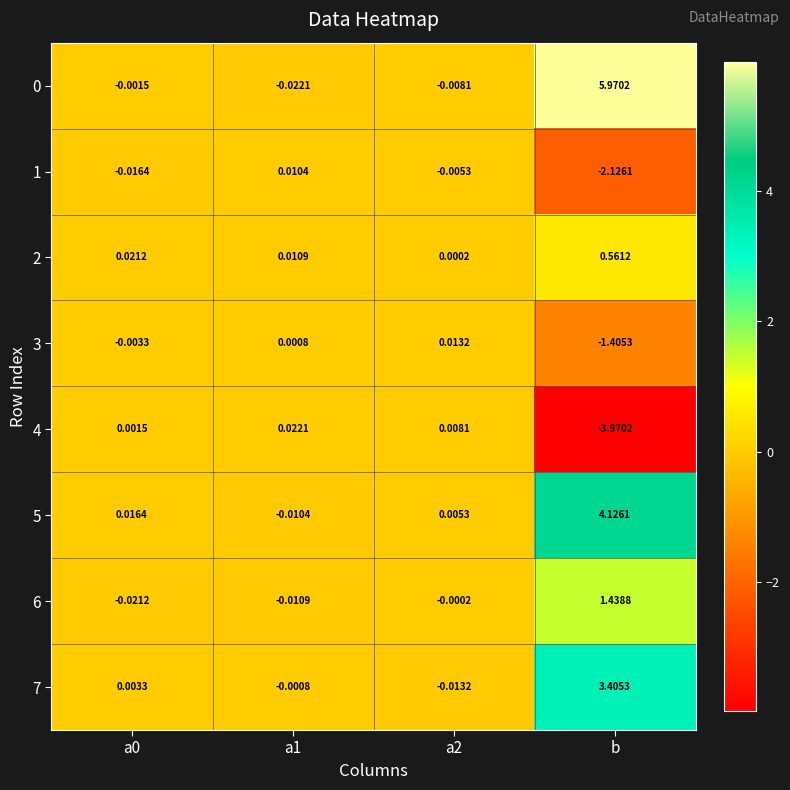

Which category has the highest value in the 2 series?

b